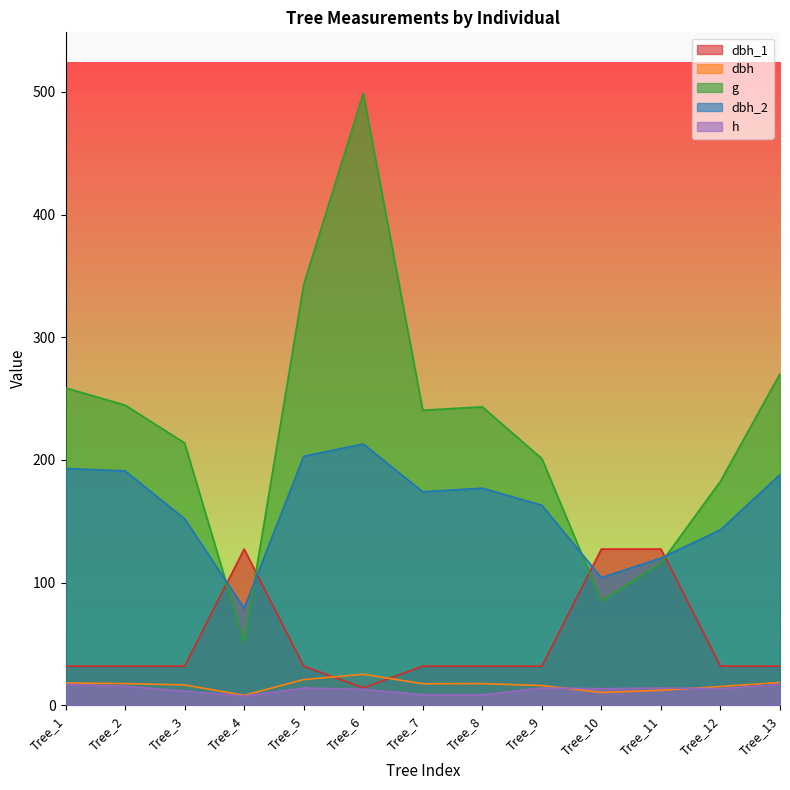

What is the value of the g point at the 9th from the left?

201.1